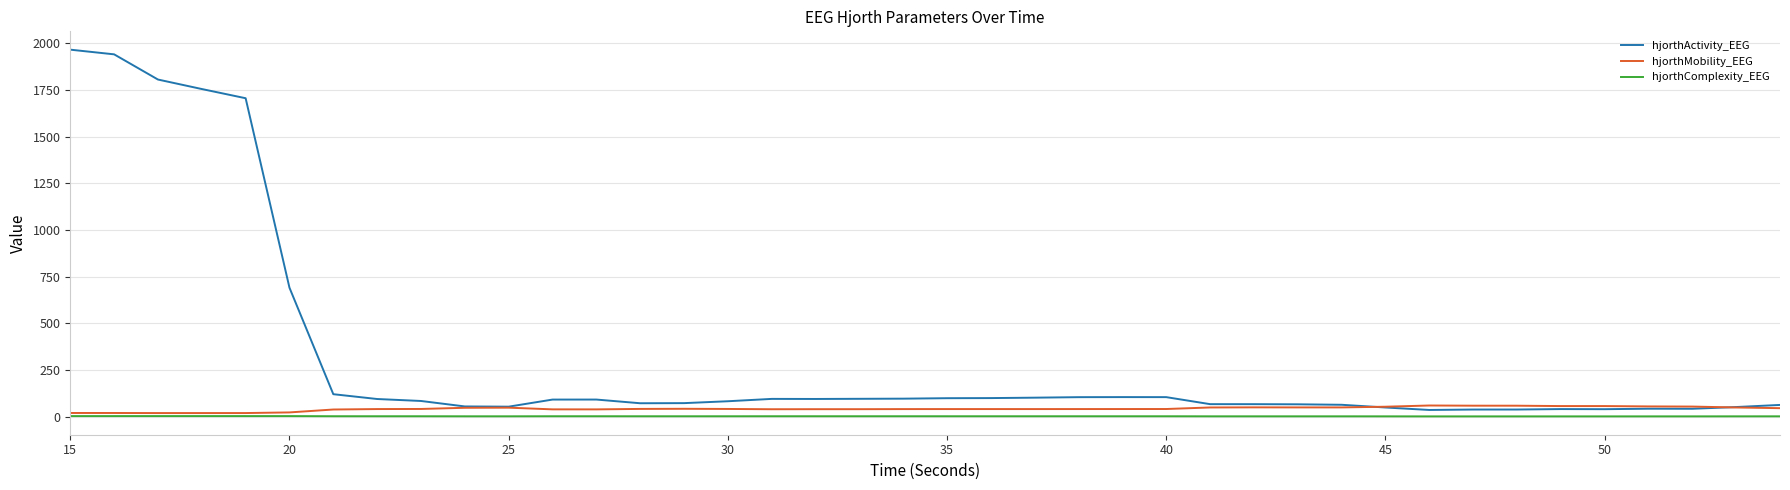

What is the maximum value for hjorthMobility_EEG?

60.0